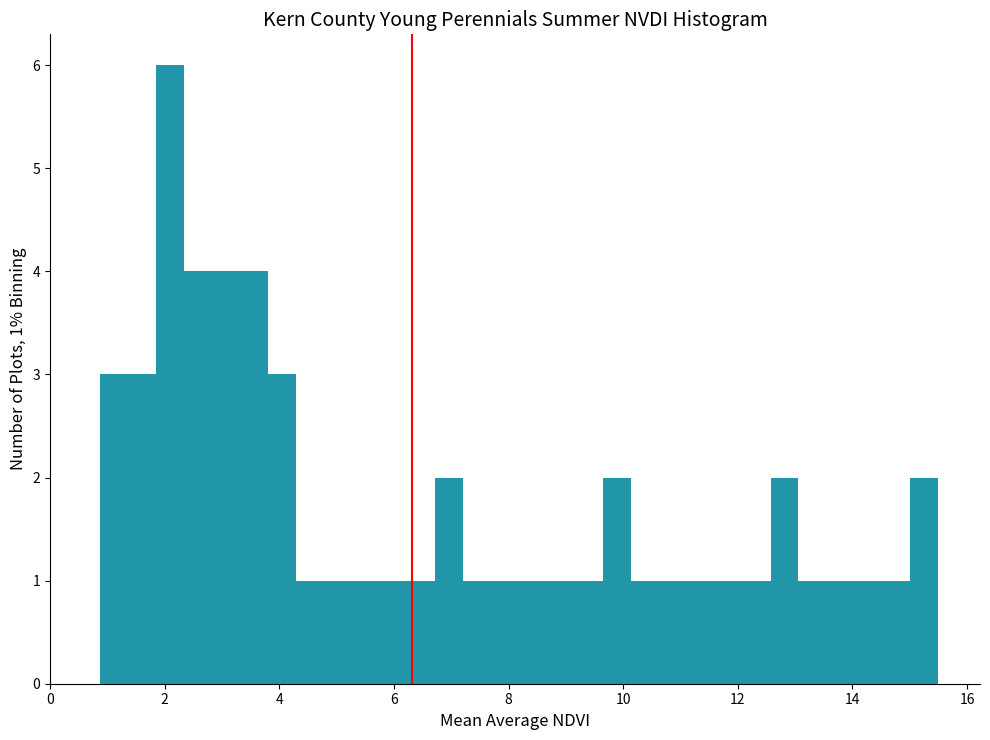

Around what value on the x-axis is the tallest bar? Give the approximate position of its centre, as read against the axis.

2.0